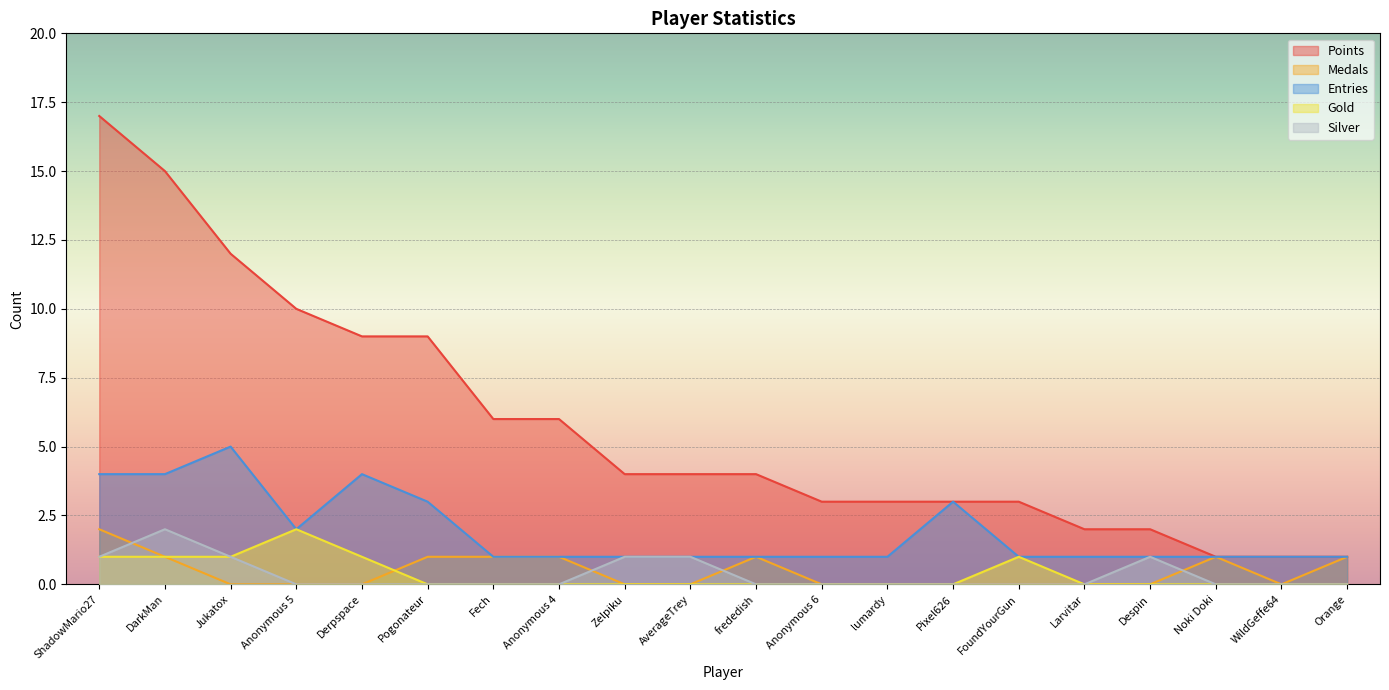

Reading right to left, transcribe all the data shown in this chart.

Points: Orange=1	WildGeffe64=1	Noki Doki=1	Despin=2	Larvitar=2	FoundYourGun=3	Pixel626=3	lumardy=3	Anonymous 6=3	frededish=4	AverageTrey=4	Zelpiku=4	Anonymous 4=6	Fech=6	Pogonateur=9	Derpspace=9	Anonymous 5=10	Jukatox=12	DarkMan=15	ShadowMario27=17
Medals: Orange=1	WildGeffe64=0	Noki Doki=1	Despin=0	Larvitar=0	FoundYourGun=0	Pixel626=0	lumardy=0	Anonymous 6=0	frededish=1	AverageTrey=0	Zelpiku=0	Anonymous 4=1	Fech=1	Pogonateur=1	Derpspace=0	Anonymous 5=0	Jukatox=0	DarkMan=1	ShadowMario27=2
Entries: Orange=1	WildGeffe64=1	Noki Doki=1	Despin=1	Larvitar=1	FoundYourGun=1	Pixel626=3	lumardy=1	Anonymous 6=1	frededish=1	AverageTrey=1	Zelpiku=1	Anonymous 4=1	Fech=1	Pogonateur=3	Derpspace=4	Anonymous 5=2	Jukatox=5	DarkMan=4	ShadowMario27=4
Gold: Orange=0	WildGeffe64=0	Noki Doki=0	Despin=0	Larvitar=0	FoundYourGun=1	Pixel626=0	lumardy=0	Anonymous 6=0	frededish=0	AverageTrey=0	Zelpiku=0	Anonymous 4=0	Fech=0	Pogonateur=0	Derpspace=1	Anonymous 5=2	Jukatox=1	DarkMan=1	ShadowMario27=1
Silver: Orange=0	WildGeffe64=0	Noki Doki=0	Despin=1	Larvitar=0	FoundYourGun=0	Pixel626=0	lumardy=0	Anonymous 6=0	frededish=0	AverageTrey=1	Zelpiku=1	Anonymous 4=0	Fech=0	Pogonateur=0	Derpspace=0	Anonymous 5=0	Jukatox=1	DarkMan=2	ShadowMario27=1